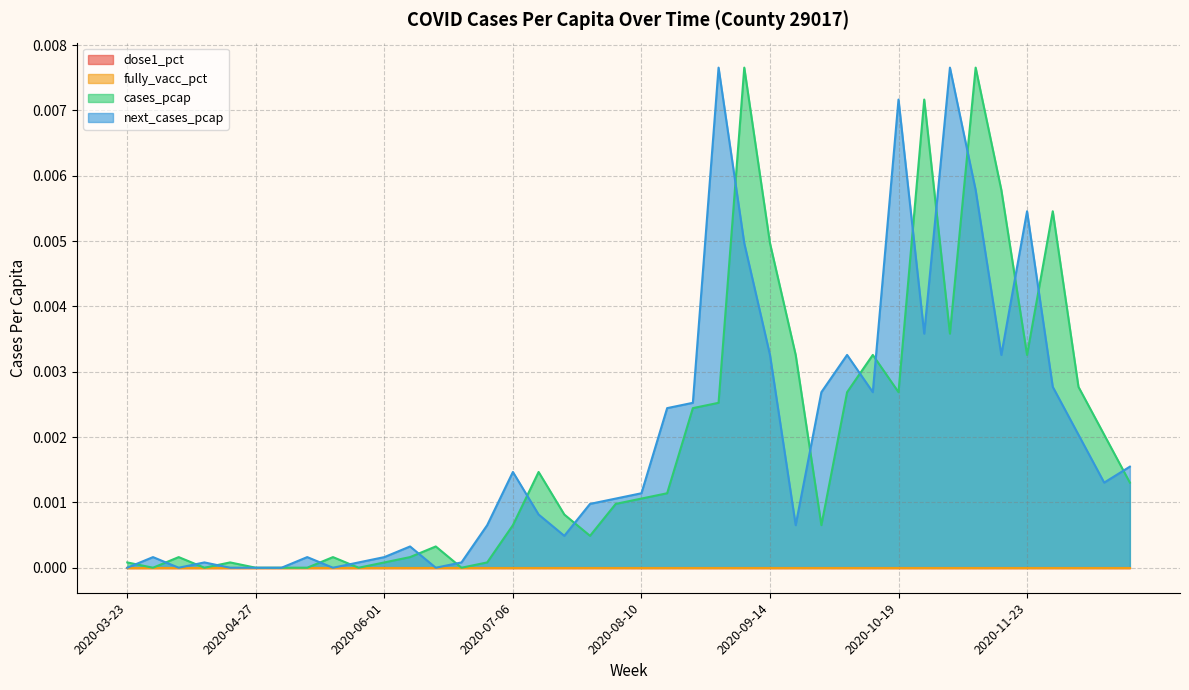

After their last crossing, which series has the higher values: cases_pcap or next_cases_pcap?

next_cases_pcap